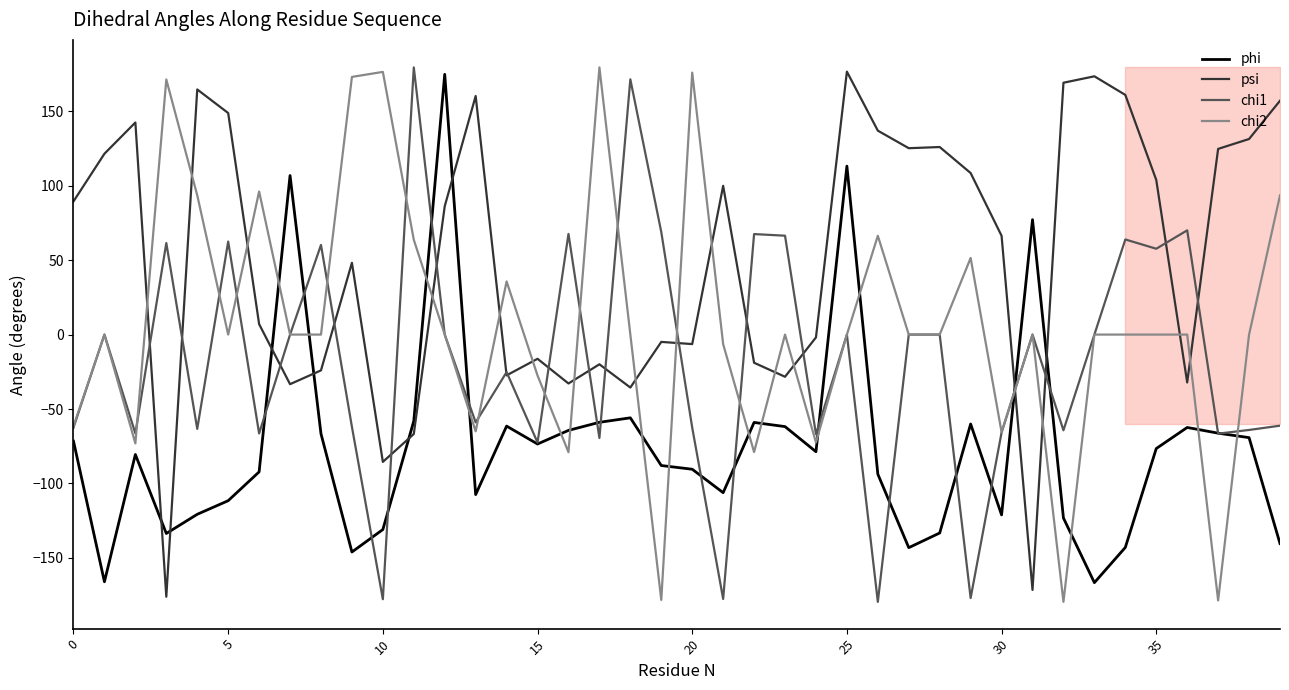

What is the sum of the psi values at 25 and 20?

170.3